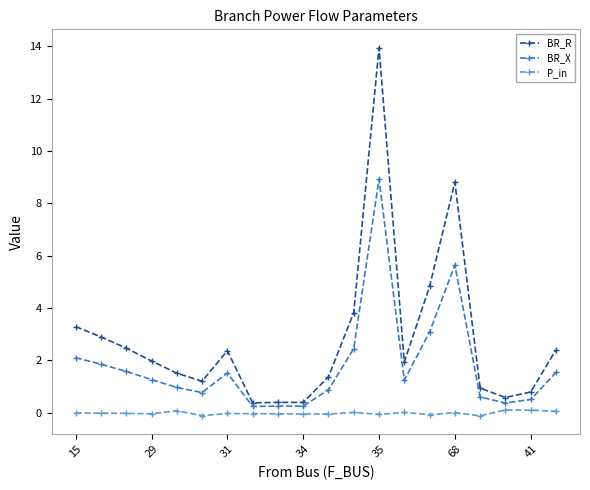

Which series has the largest total across all categories?

BR_R